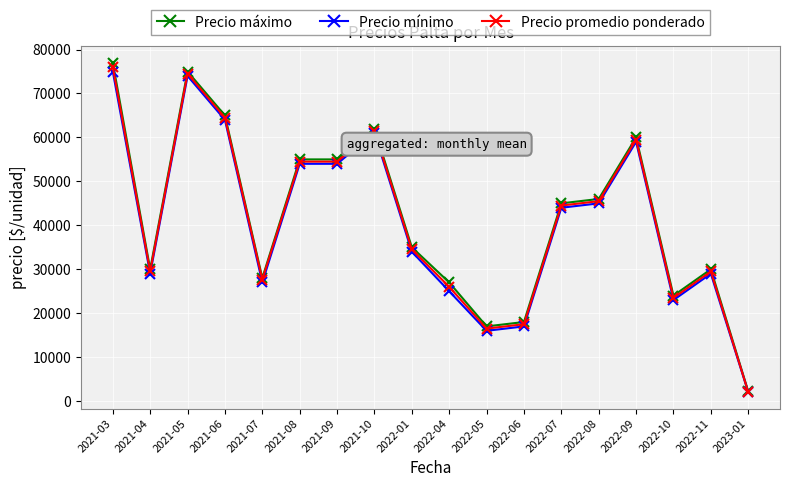

The value of Precio promedio ponderado at 2021-09 is 82103. True or false?

False